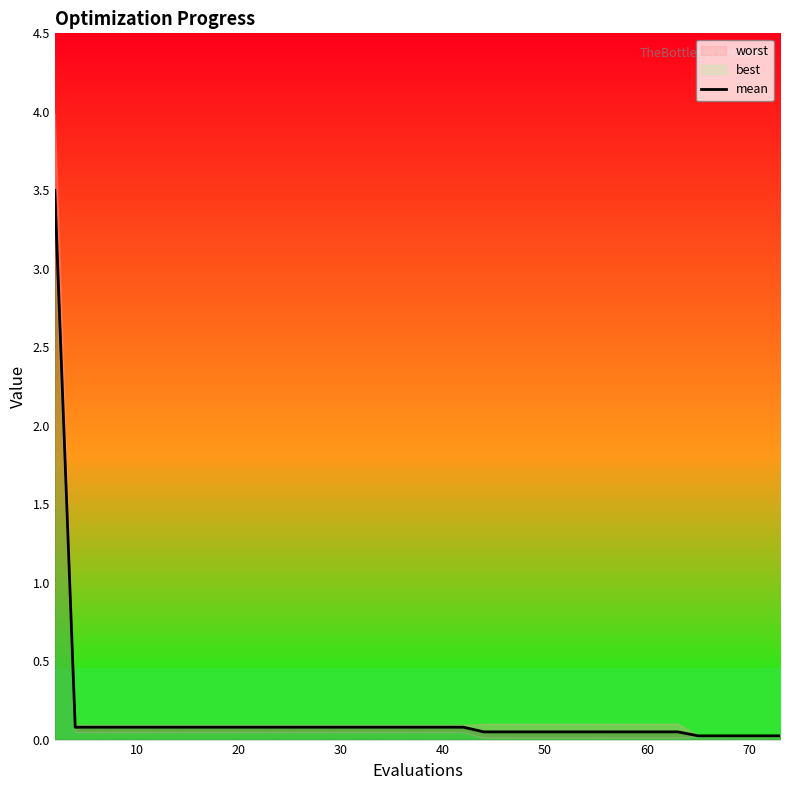

The chart shows a value of 0.1 at 40. True or false?

True